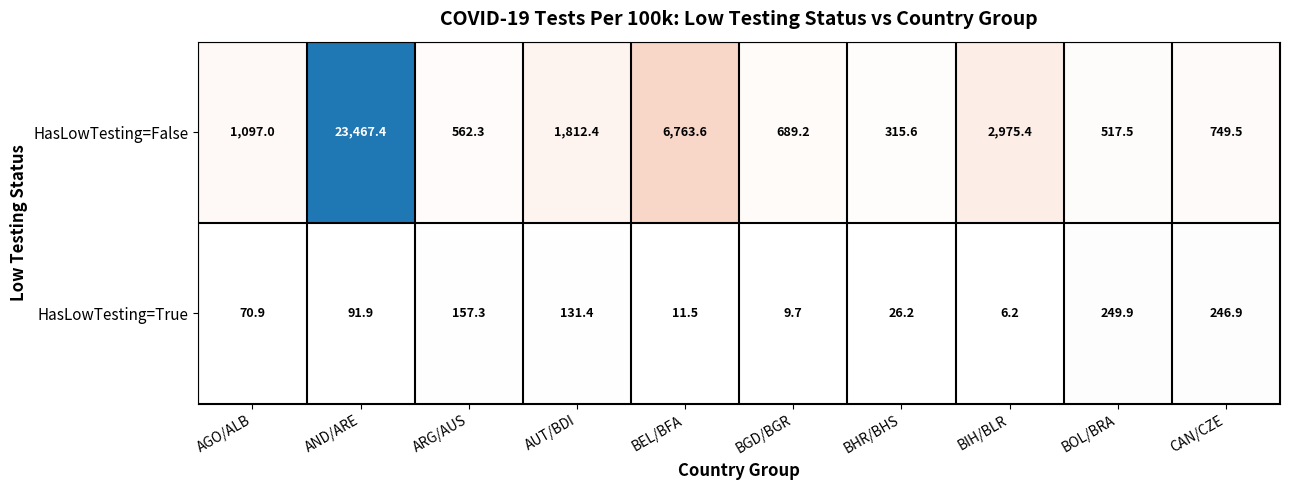

The value of HasLowTesting=True at CAN/CZE is 414.5. True or false?

False